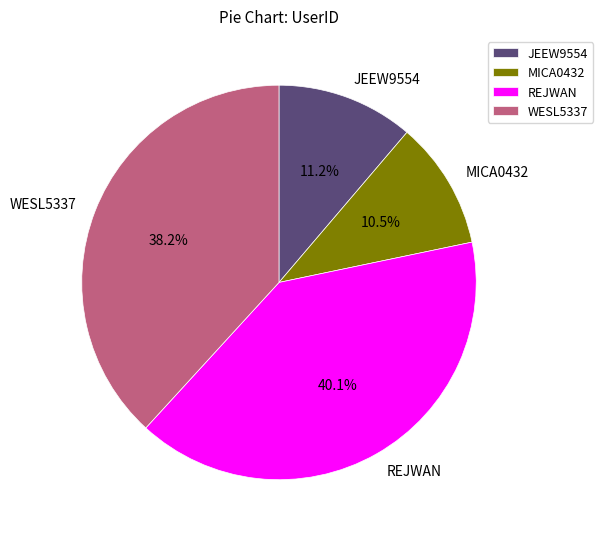

How many slices are in this pie chart?

4